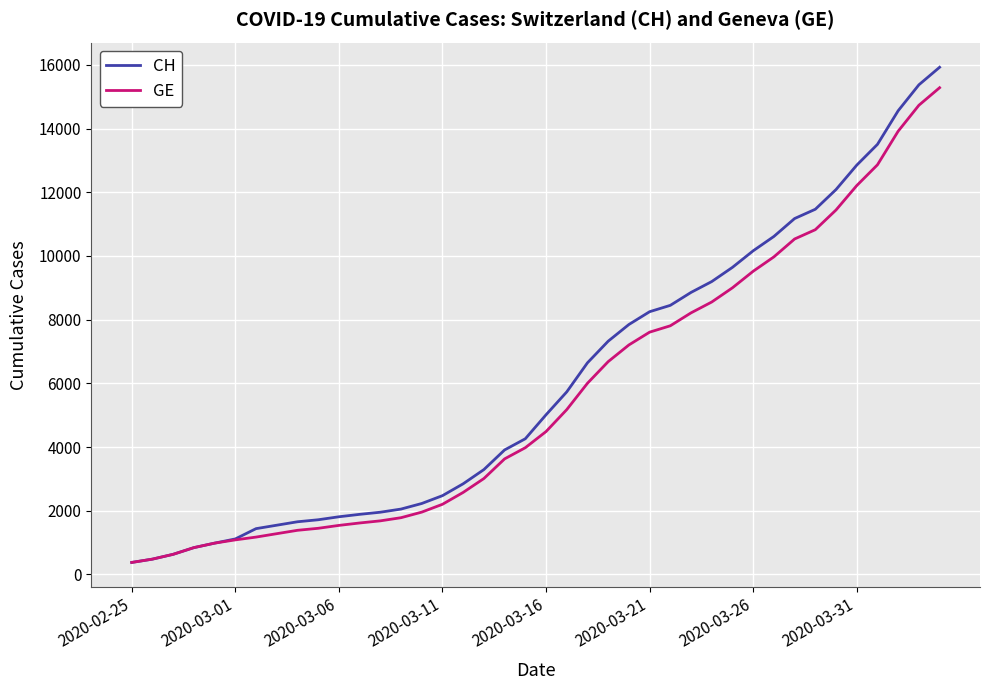

What is the maximum value shown in the chart?

15926